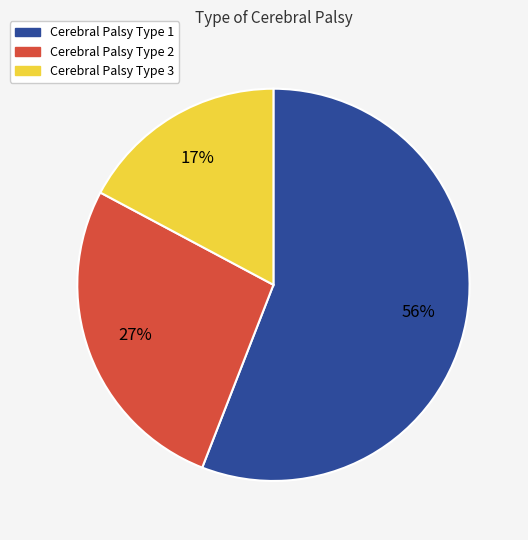

Is there any slice that represents more than half of the pie?

Yes